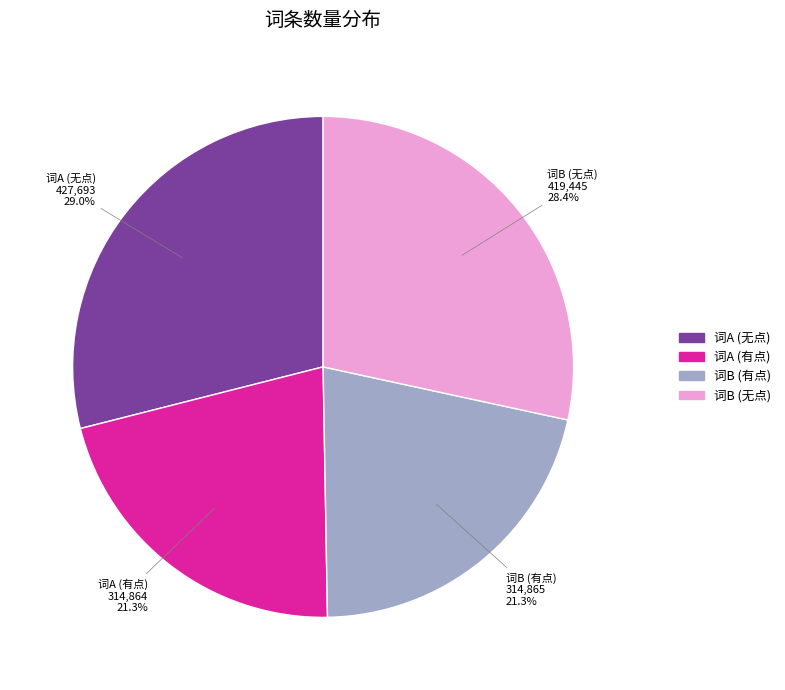

Which category has the biggest portion of the pie?

词A (无点)